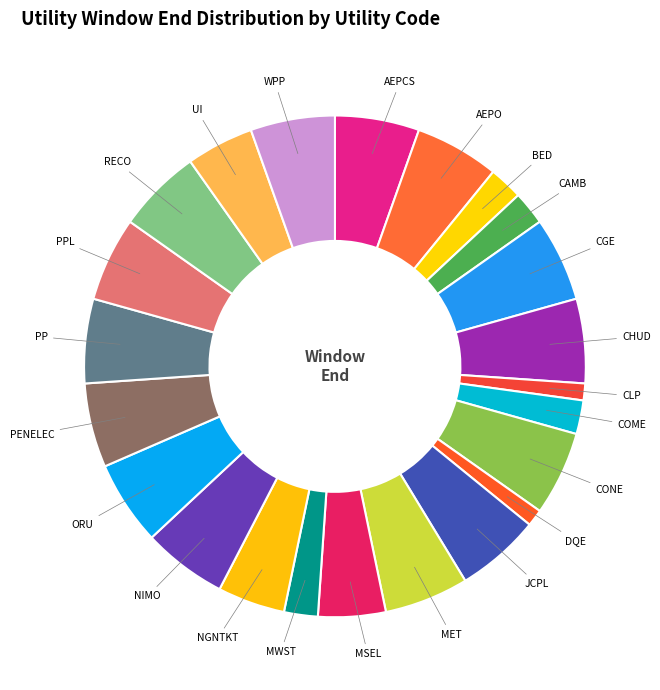

How many slices are in this pie chart?

23